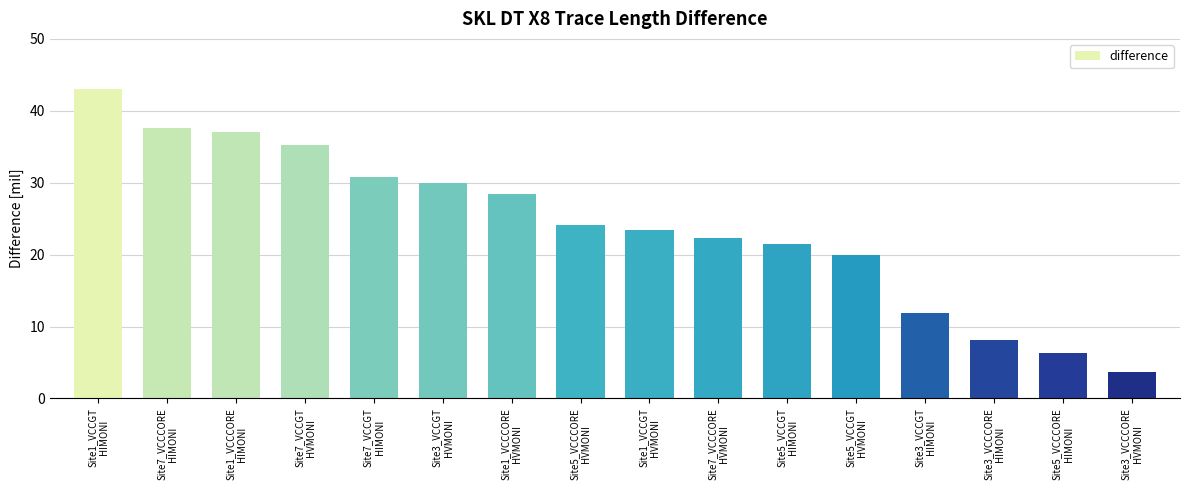

The chart shows a value of 47.0 at Site7_VCCGT
HVMONI. True or false?

False